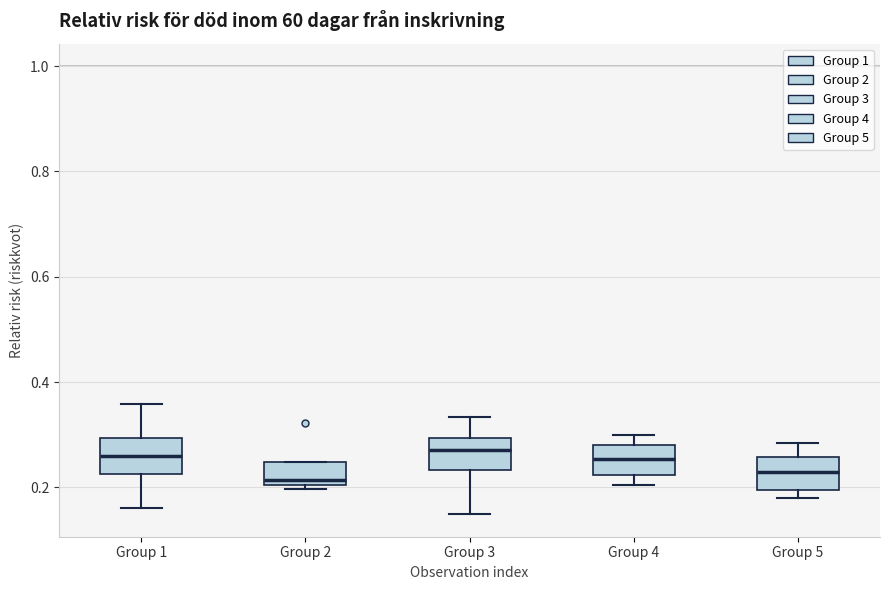

Reading left to right, read every box against the y-axis: the position of its median line, the range the box covers, and the ends of its whiskers. The values are not printed on the chart, so give them approximately, as read against the axis.

Group 1: median 0.26, box 0.22 to 0.30, whiskers 0.16 to 0.36
Group 2: median 0.22, box 0.20 to 0.24, whiskers 0.20 (just below the box's lower edge) to 0.24
Group 3: median 0.28, box 0.24 to 0.30, whiskers 0.14 to 0.34
Group 4: median 0.26, box 0.22 to 0.28, whiskers 0.20 to 0.30
Group 5: median 0.22, box 0.20 to 0.26, whiskers 0.18 to 0.28